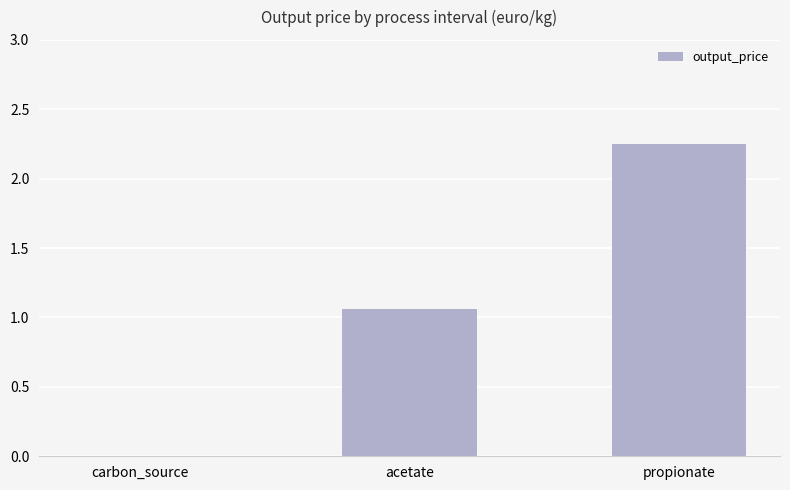

The value at carbon_source is 0.0. True or false?

True